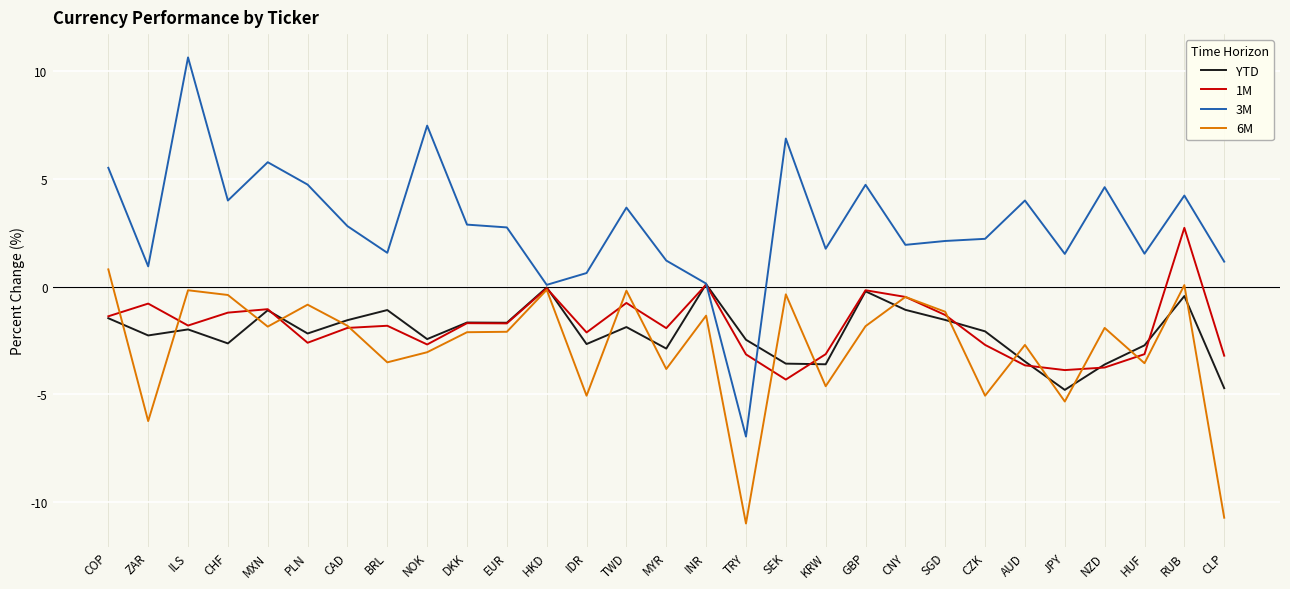

Does the chart have visible grid lines?

Yes